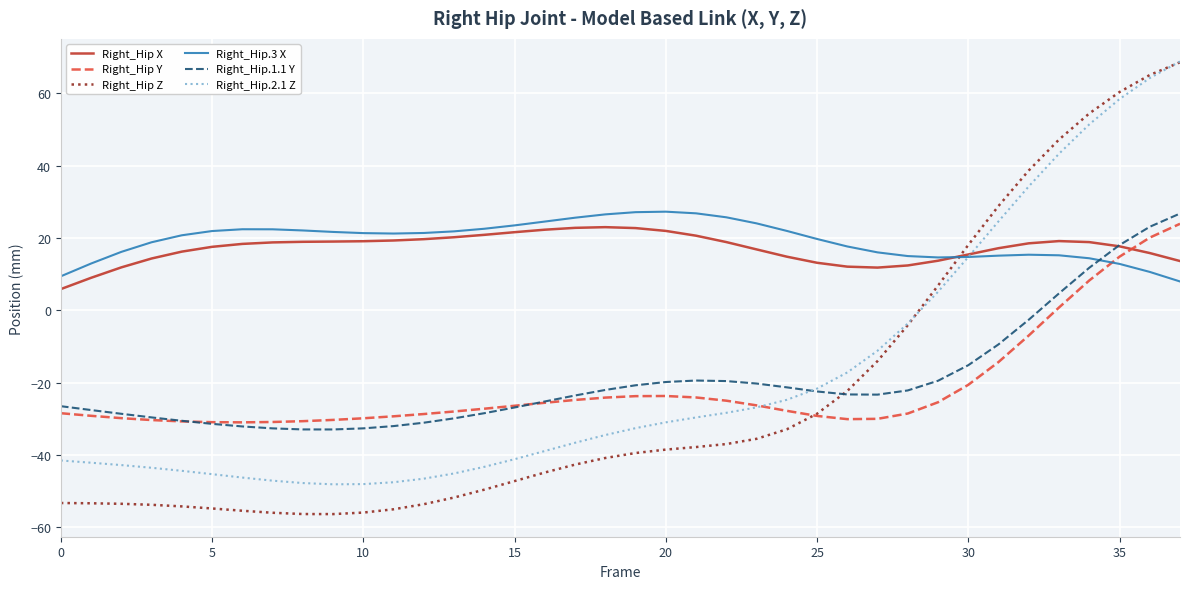

How many categories are shown in the chart?

38